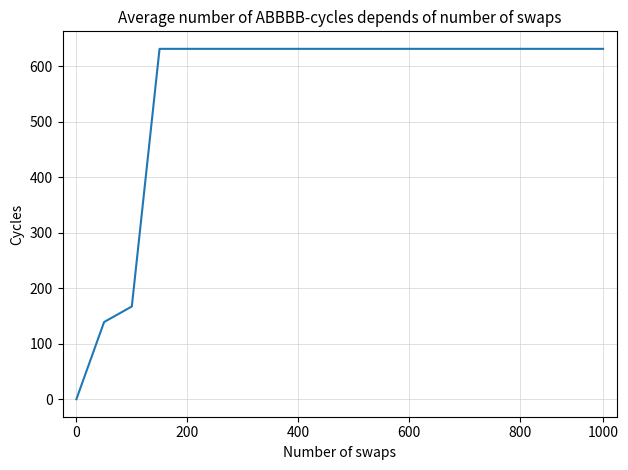

What is the greatest value displayed?

631